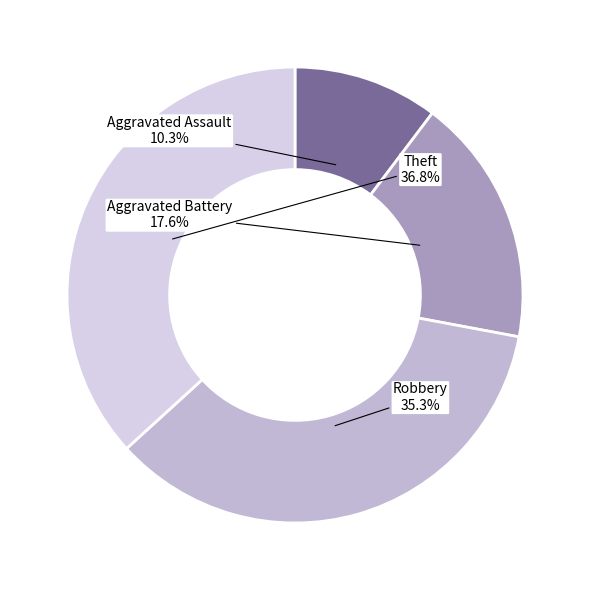

Does any single category account for the majority?

No